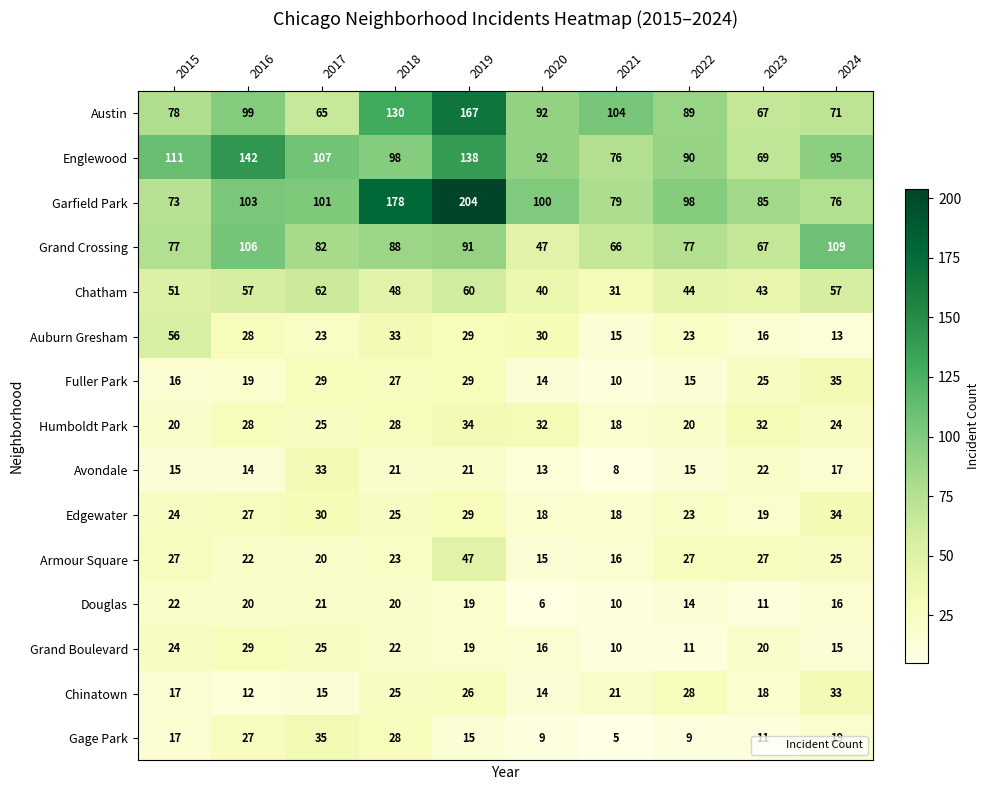

Which series has the largest range (max minus min)?

Garfield Park